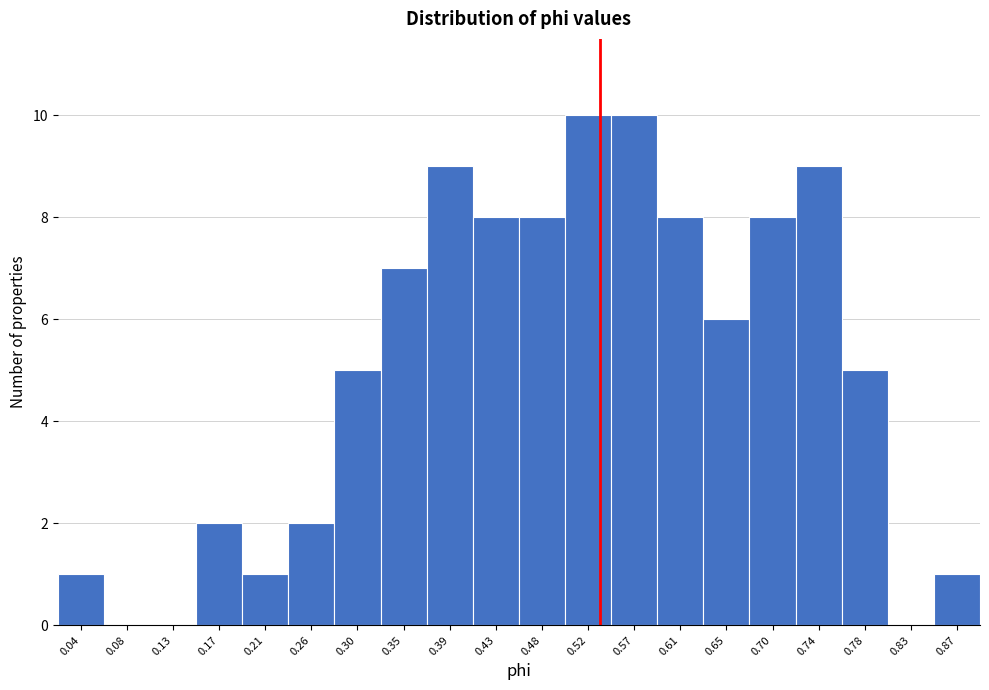

Reading left to right, extract all data points from this chart.

0.04=1	0.08=0	0.13=0	0.17=2	0.21=1	0.26=2	0.30=5	0.35=7	0.39=9	0.43=8	0.48=8	0.52=10	0.57=10	0.61=8	0.65=6	0.70=8	0.74=9	0.78=5	0.83=0	0.87=1